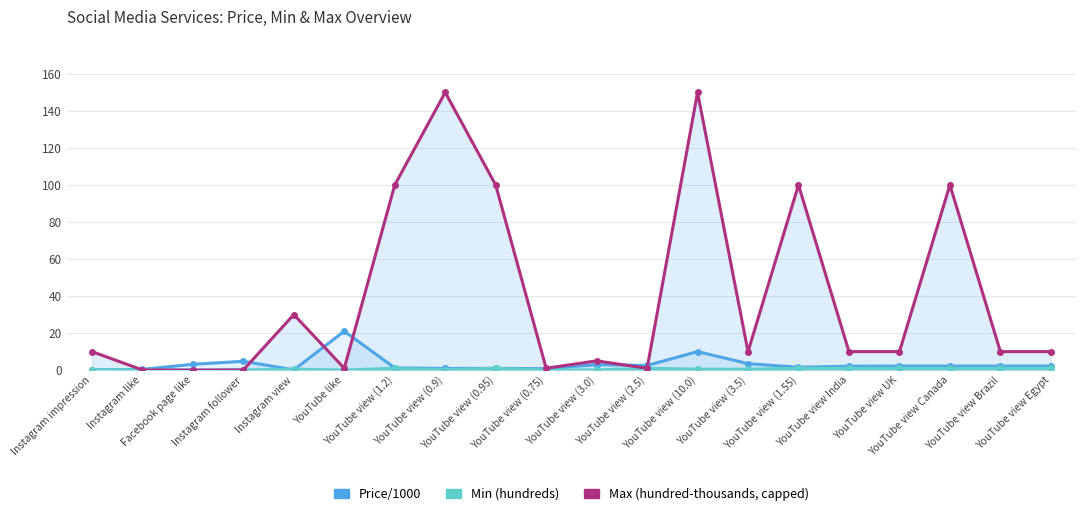

Reading left to right, transcribe all the data shown in this chart.

Price/1000: 0.1	0.4	3.1	4.8	0.1	21.0	1.2	0.9	0.9	0.8	3.0	2.5	10.0	3.5	1.6	2.1	2.2	2.2	2.2	2.2
Min (hundreds): 0.1	0.2	0.0	0.1	0.5	0.1	1.0	0.2	1.0	0.1	0.1	1.0	0.5	0.5	1.0	1.0	1.0	1.0	1.0	1.0
Max (hundred-thousands, capped): 10.0	0.1	0.0	0.1	30.0	1.0	100.0	150.0	100.0	1.0	5.0	1.0	150.0	10.0	100.0	10.0	10.0	100.0	10.0	10.0